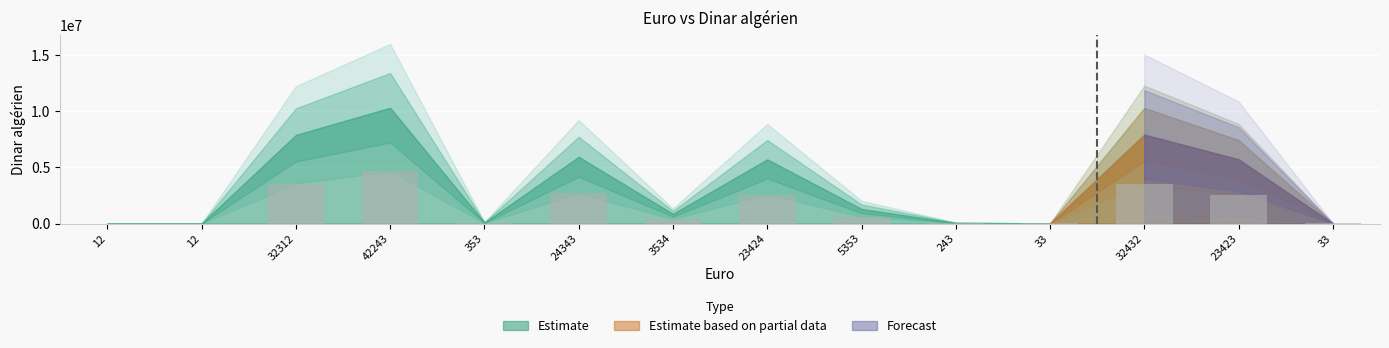

The value at 23423 is 4205765.0. True or false?

False